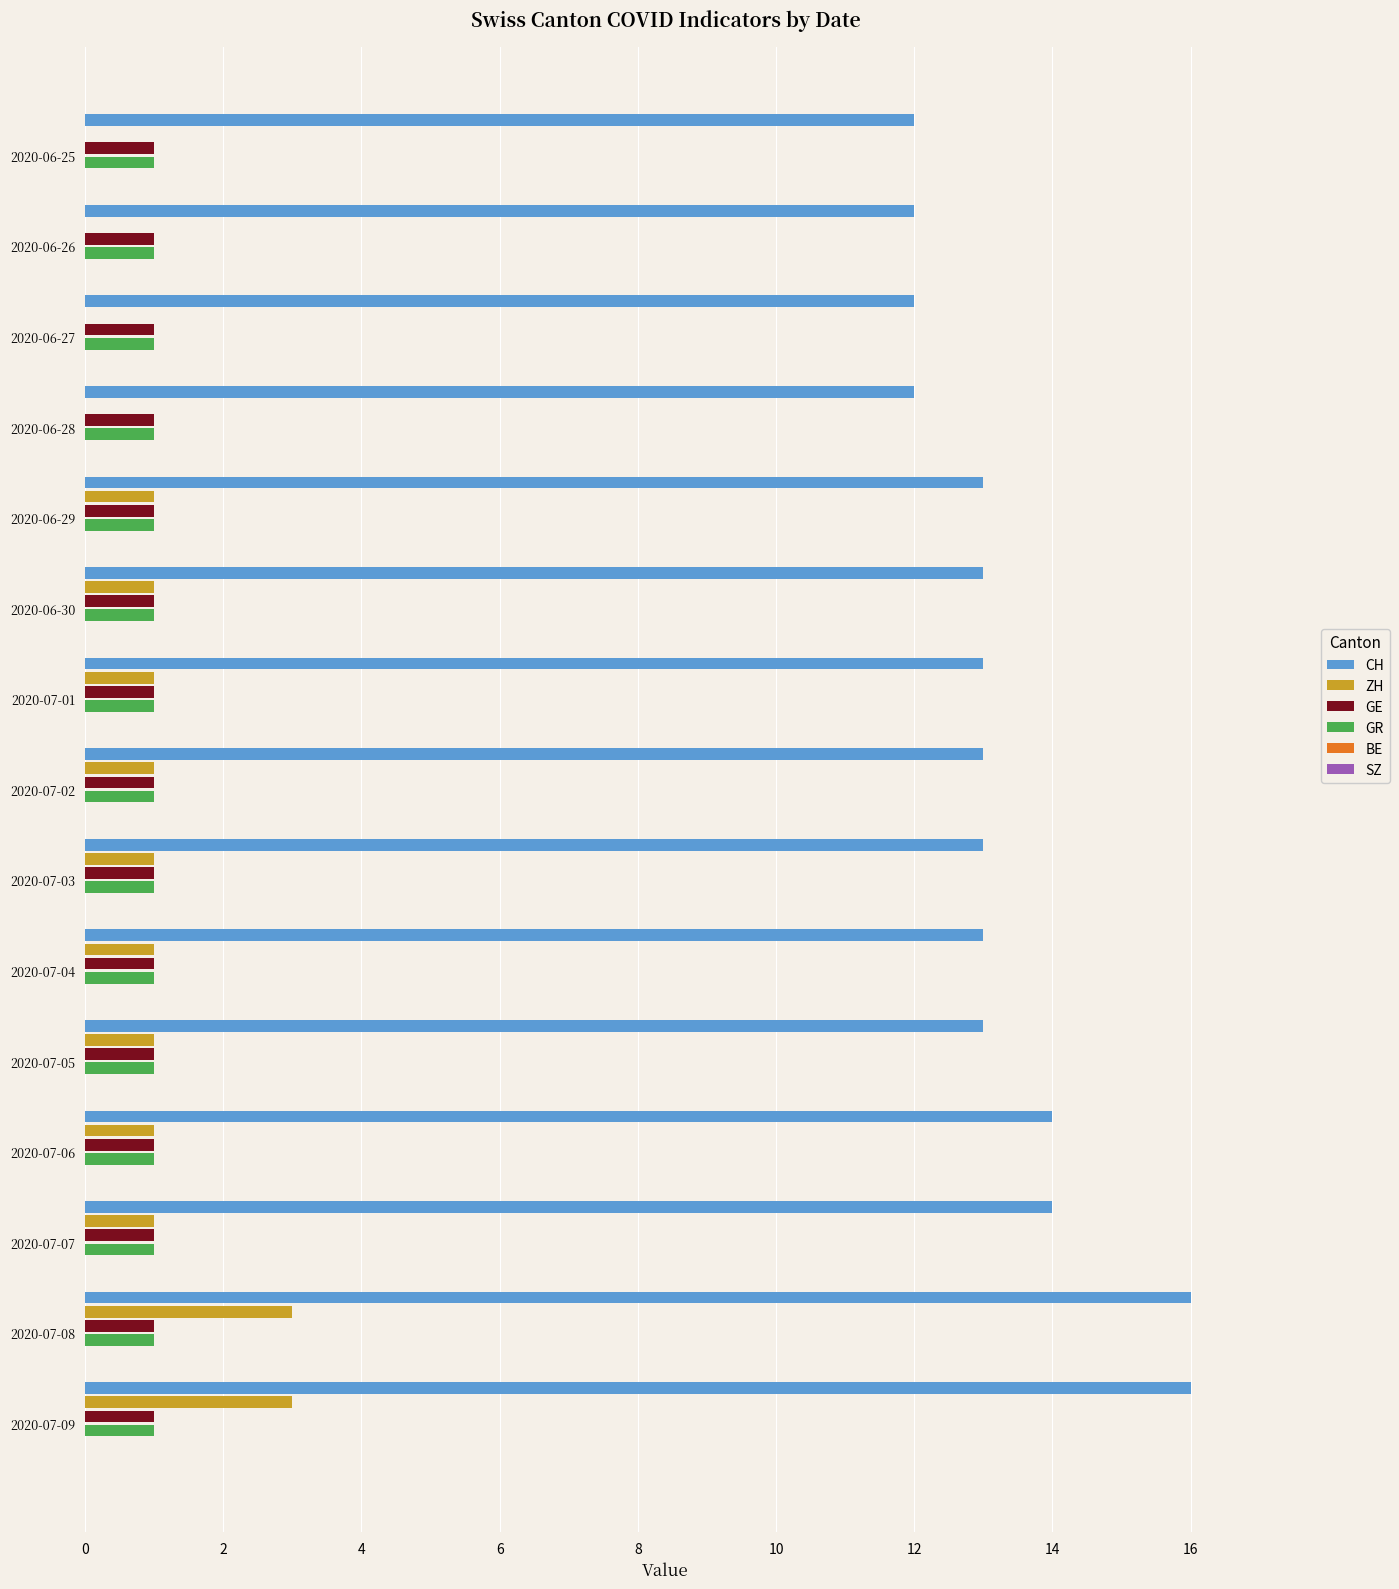

The GE series shows 0 at 2020-06-27. True or false?

False